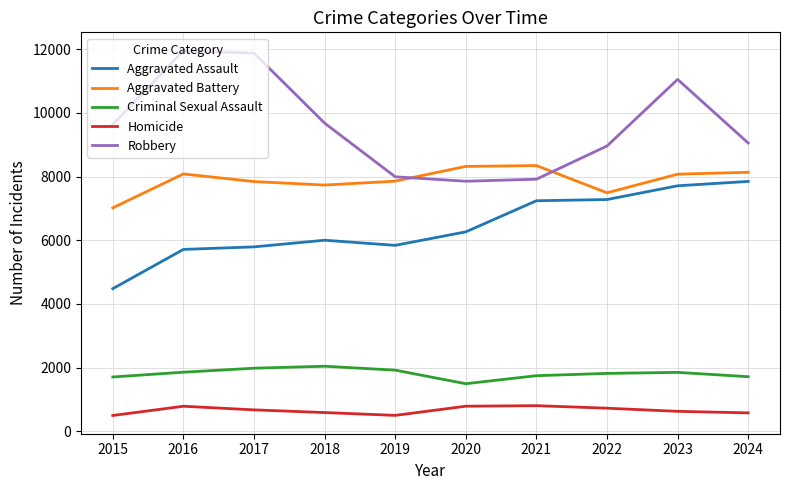

Which series has the largest range (max minus min)?

Robbery